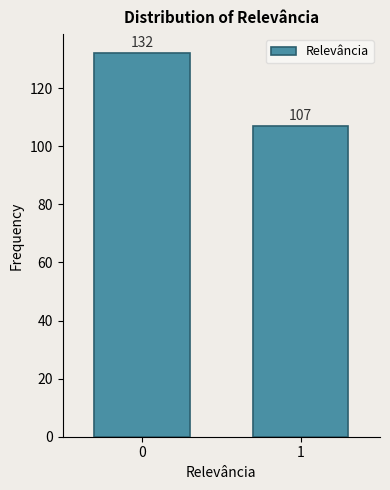

Reading left to right, list all the values displayed in this chart.

132	107